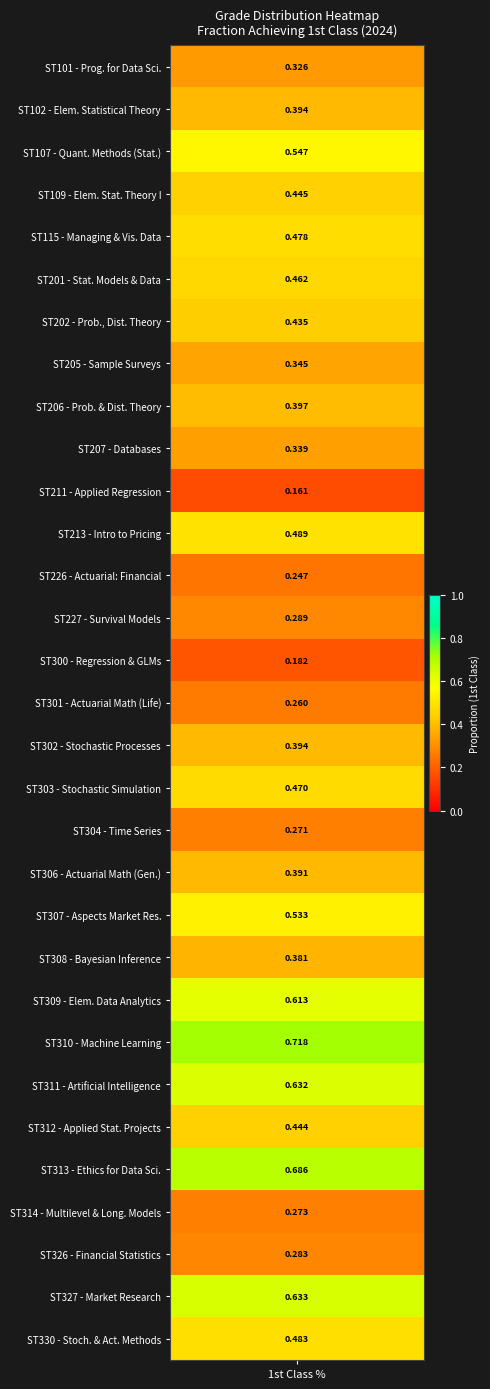

What is the change in value from ST303 to ST311?

+0.2